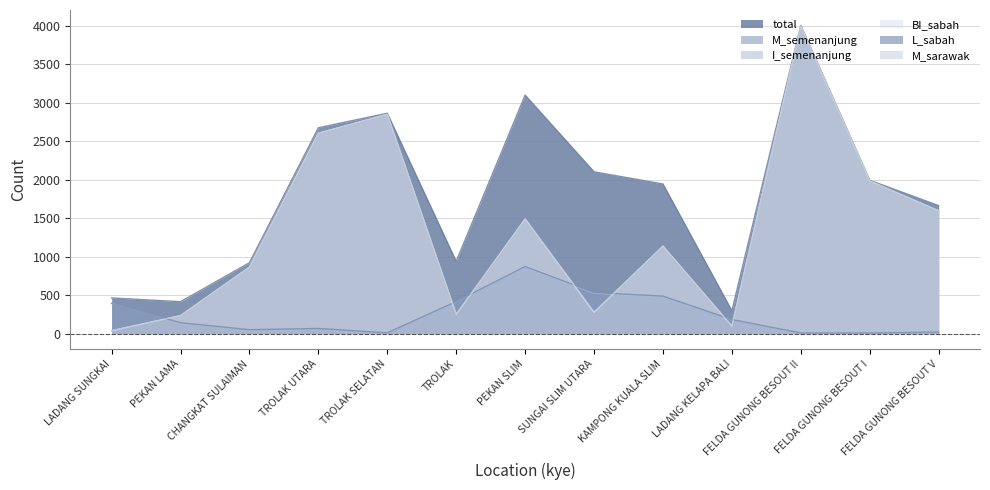

Is it true that total equals 2134 at PEKAN SLIM?

False